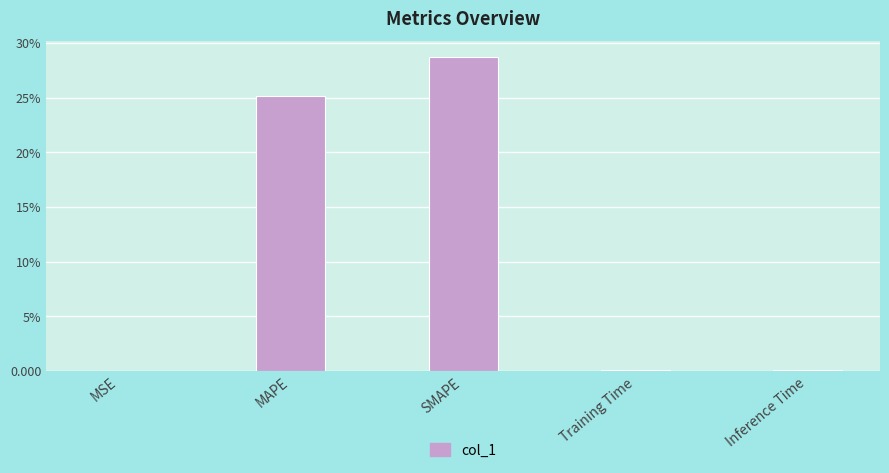

Which category has the highest value across all series?

SMAPE